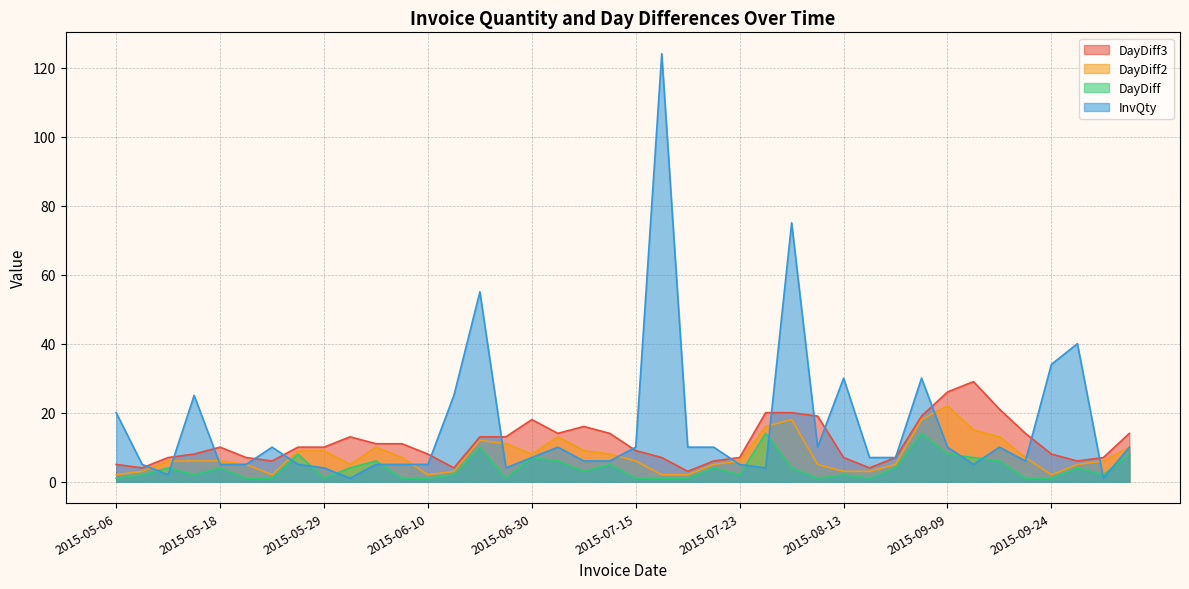

What is the maximum value for InvQty?

124